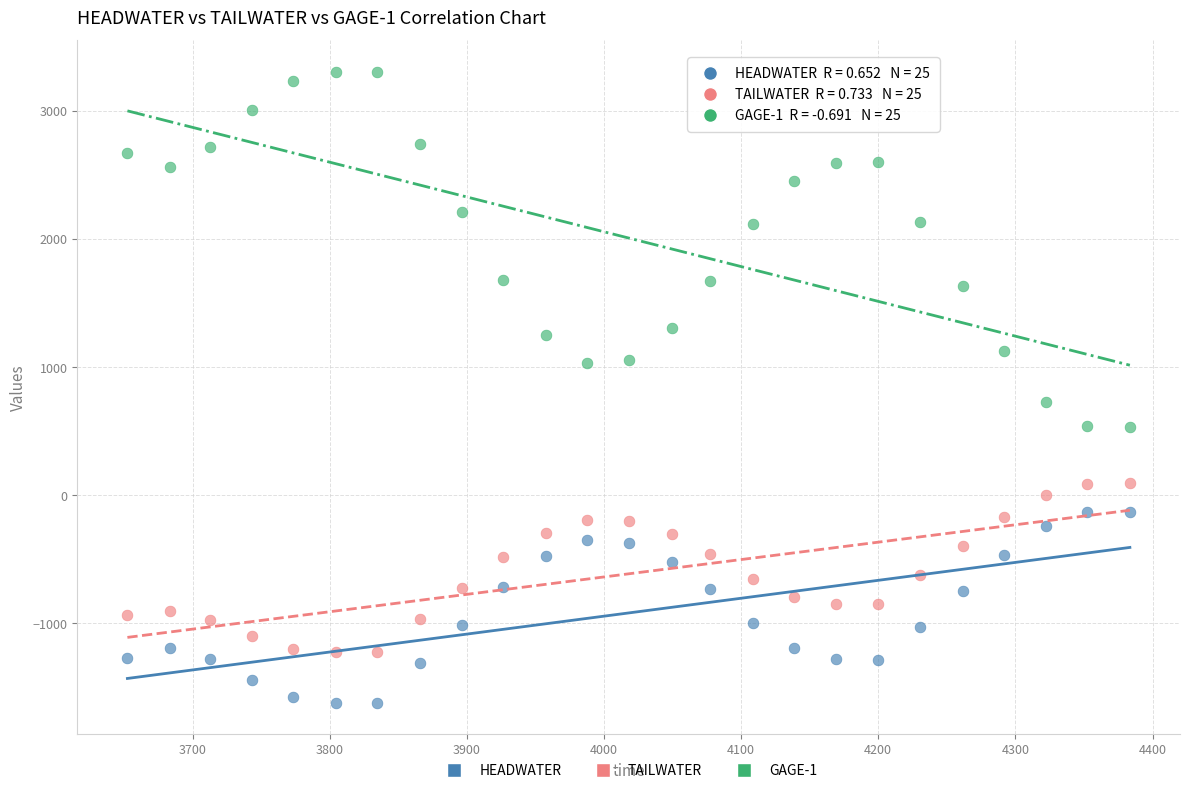

Across all series, what Y value is closest to 842?

727.6